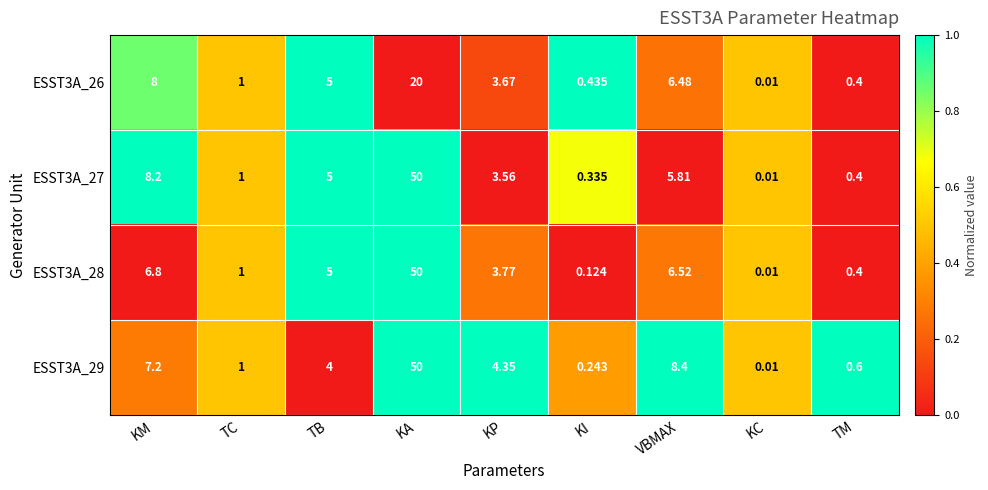

Count the number of data series in this chart.

4